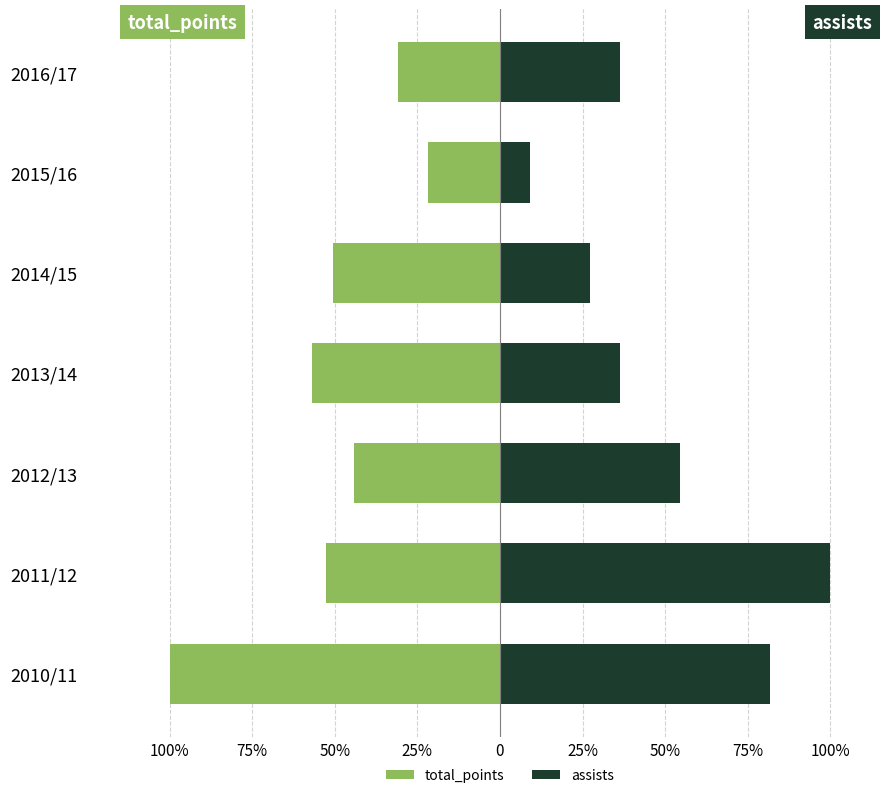

Is it true that assists equals 100.0 at 2011/12?

True